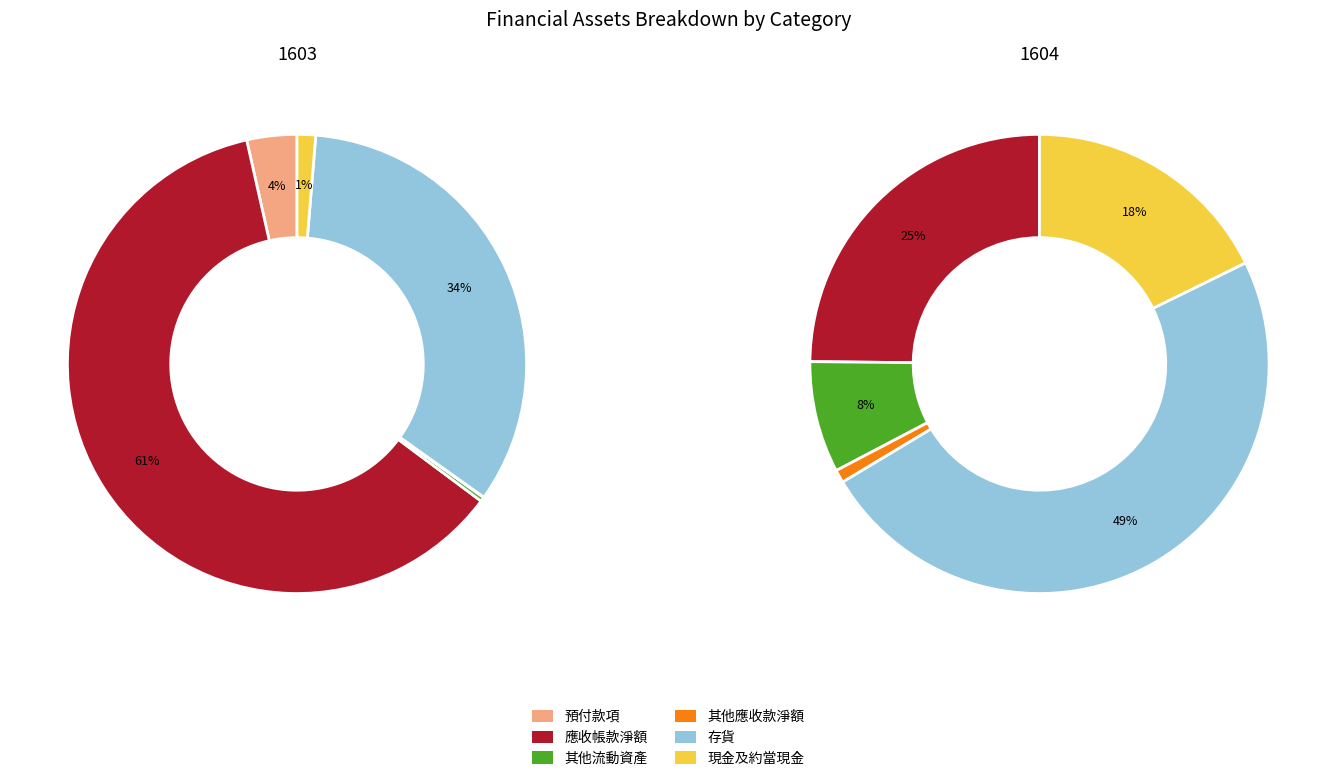

To the nearest percent, what is the difference between the largest and smallest slice percentages?

49%